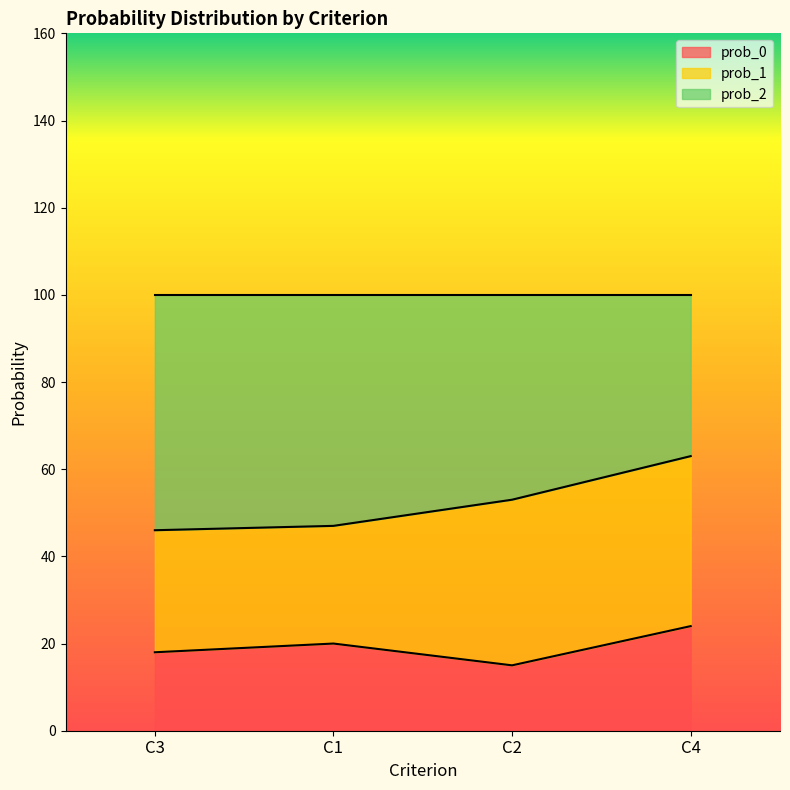

At how many categories does at least one series exceed 60?

1